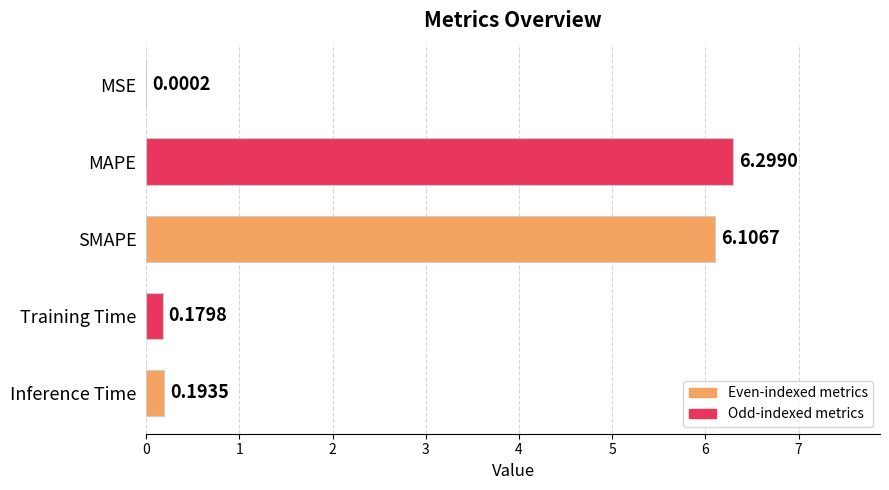

Where is the data nearest to the value 3?

Inference Time